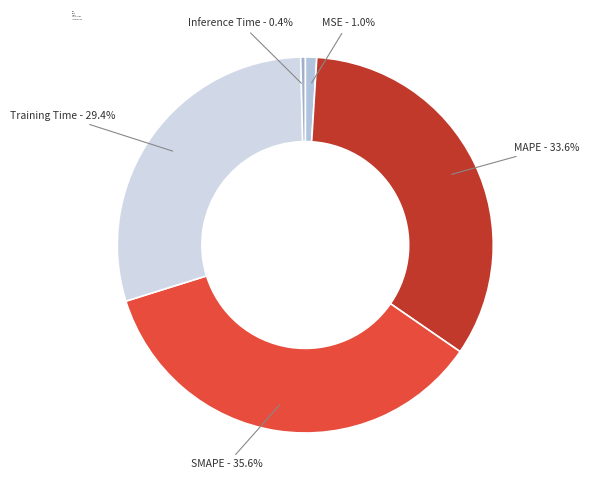

Do MAPE and SMAPE together represent more than half of the pie?

Yes